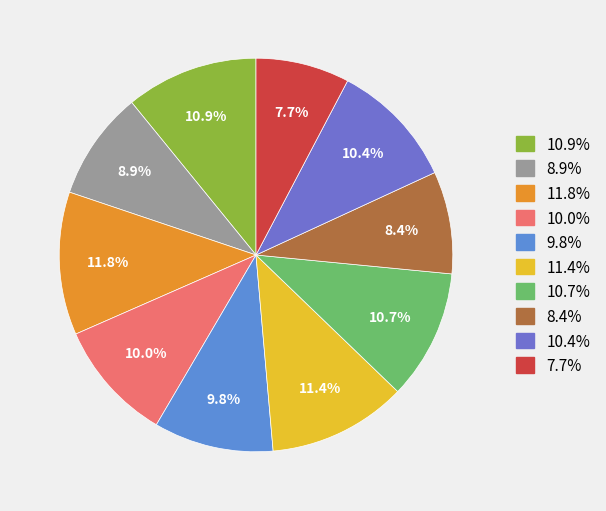

How many slices are in this pie chart?

10